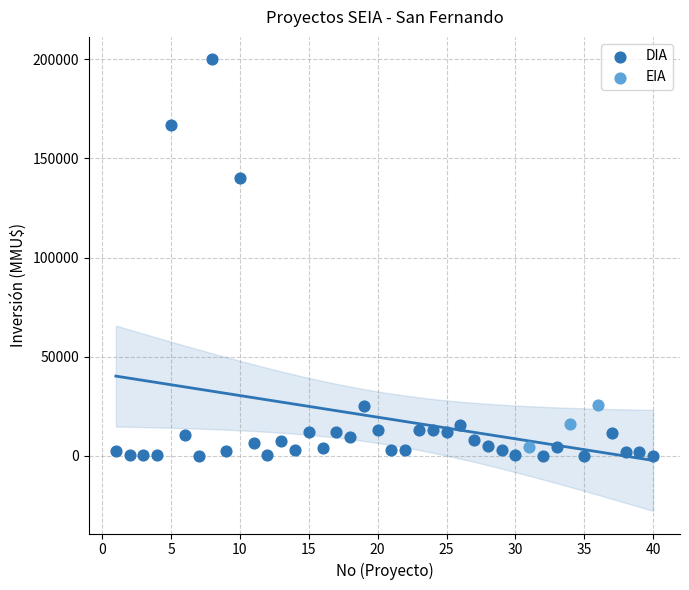

Which series contains the highest Y value?

DIA